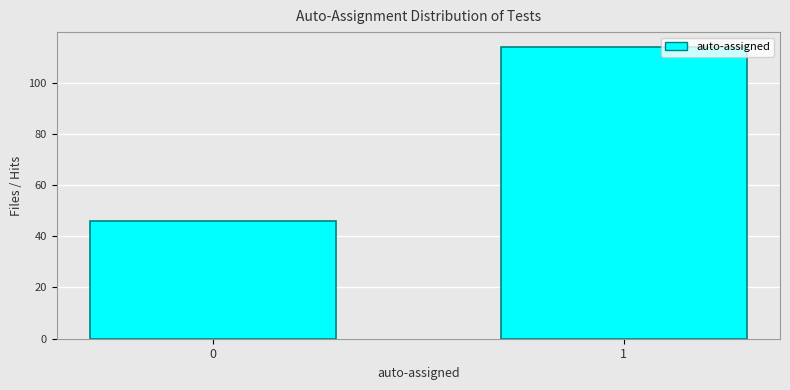

Reading right to left, what are all the values shown in this chart?

114	46